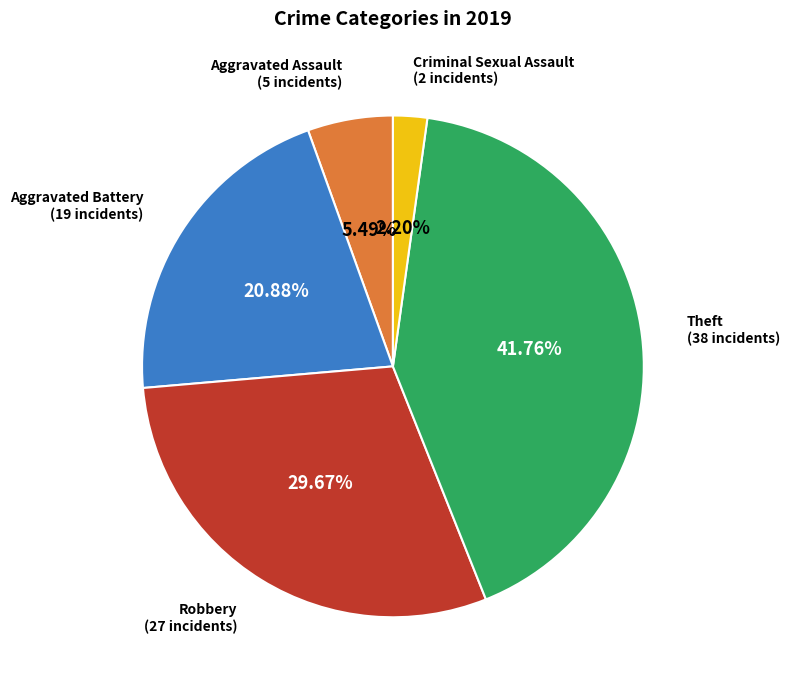

Is there a majority slice in this chart?

No